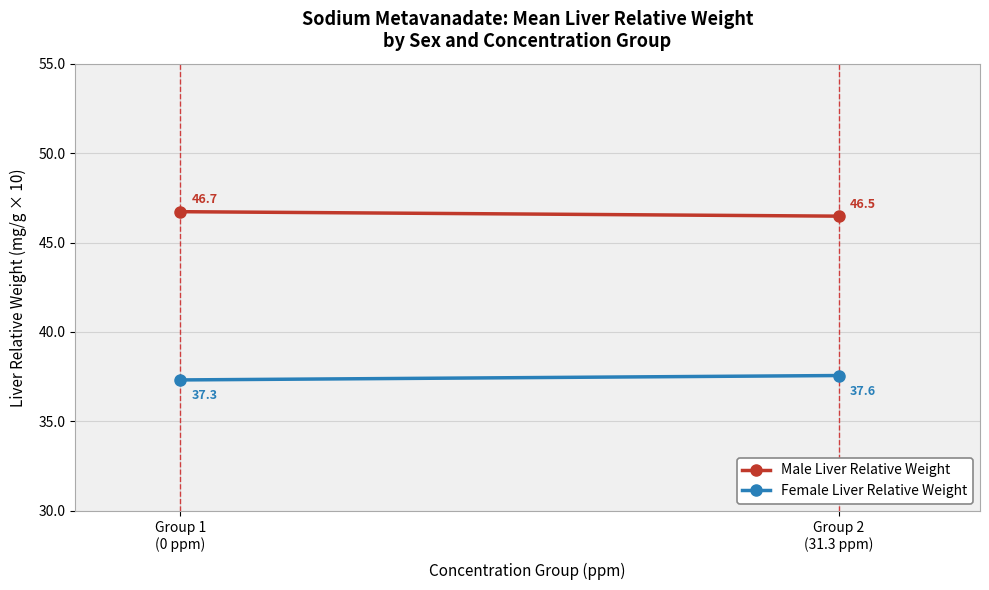

What is the difference between the maximum and minimum values in the Male Liver Relative Weight series?

0.2